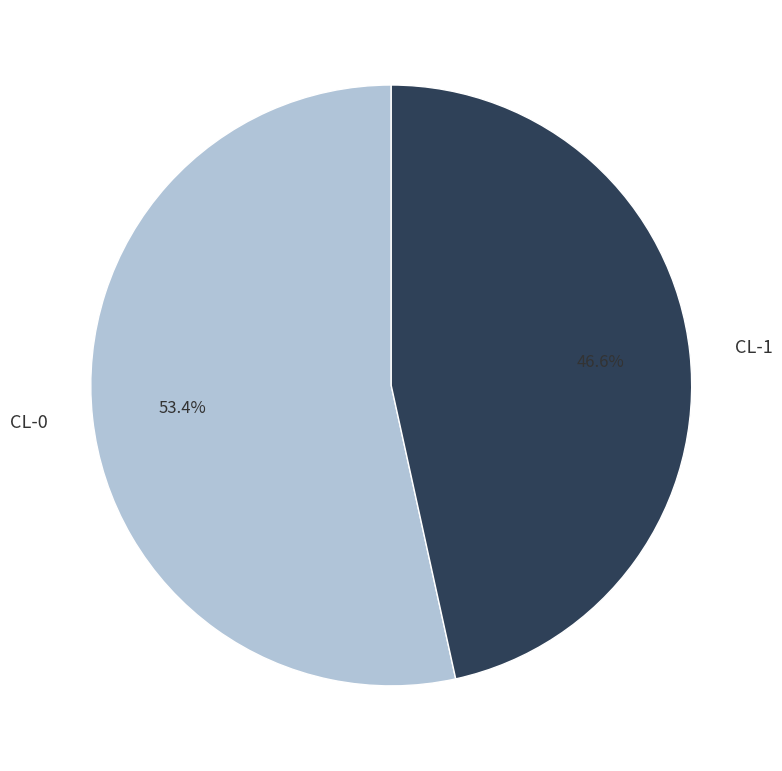

Is it true that CL-0 is 46% of the pie?

False